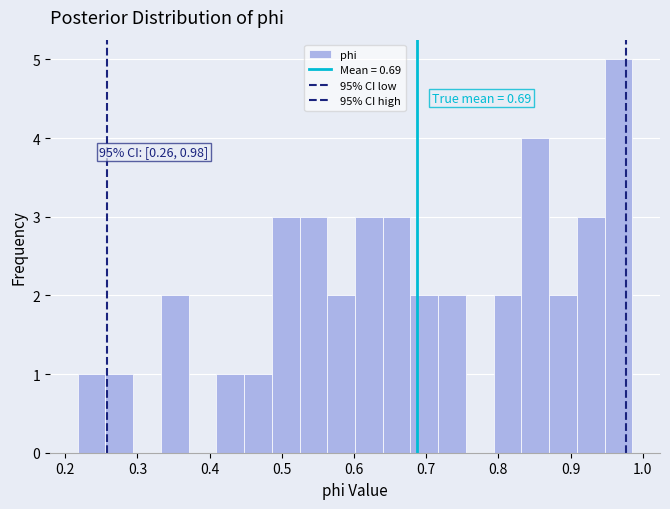

Read against the x-axis, roughly where is the centre of the tallest bar?

0.97